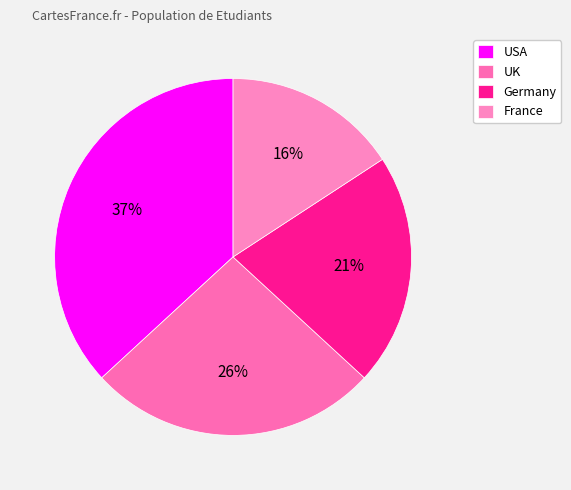

Which category has the biggest portion of the pie?

USA